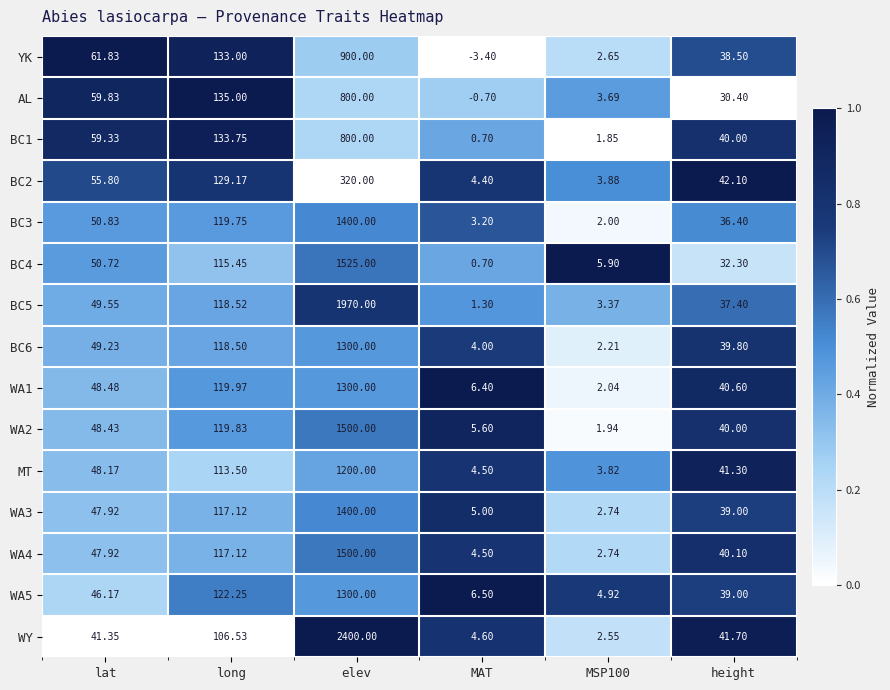

What is the total value across all series at MSP100?

46.3